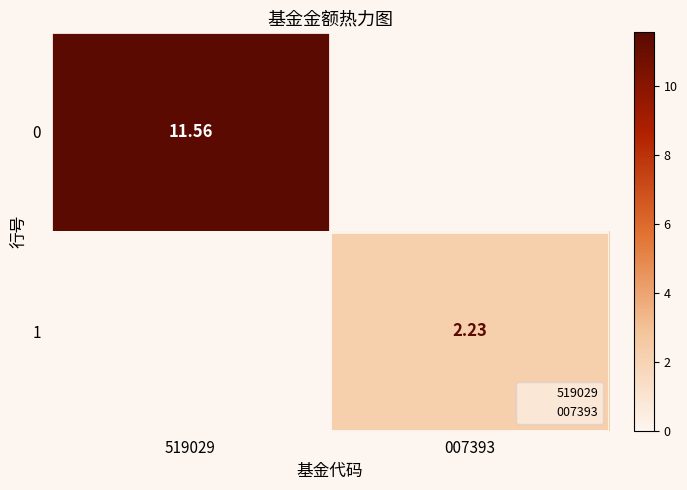

What is the difference between the 1 values at 519029 and 007393?

2.2